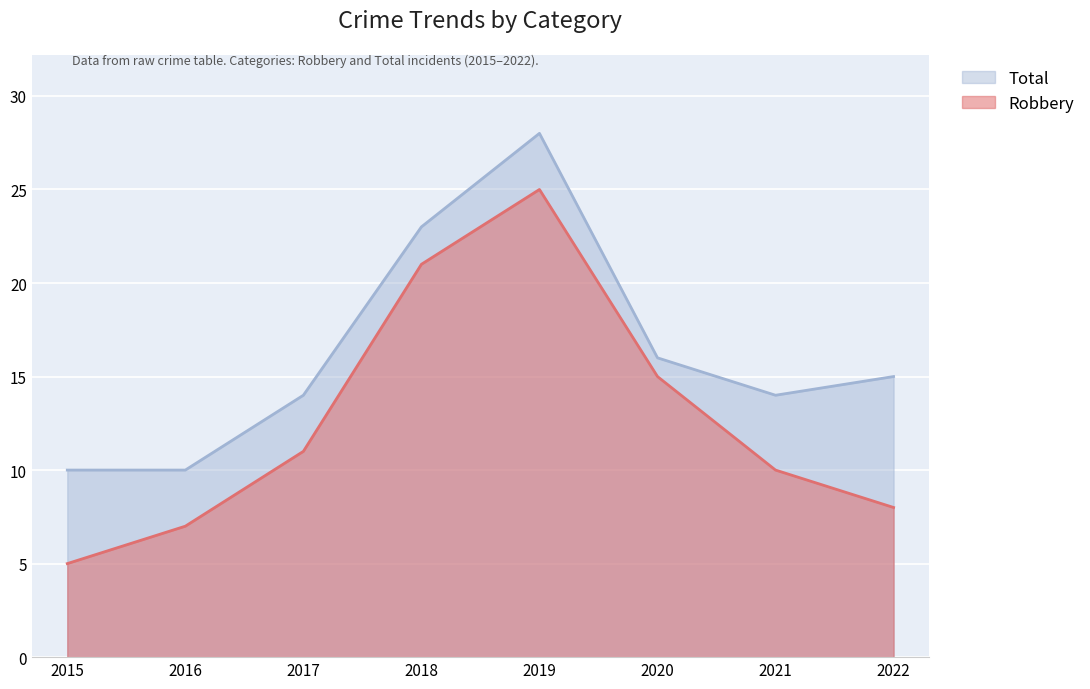

Where does the Total series first go above 15?

2018